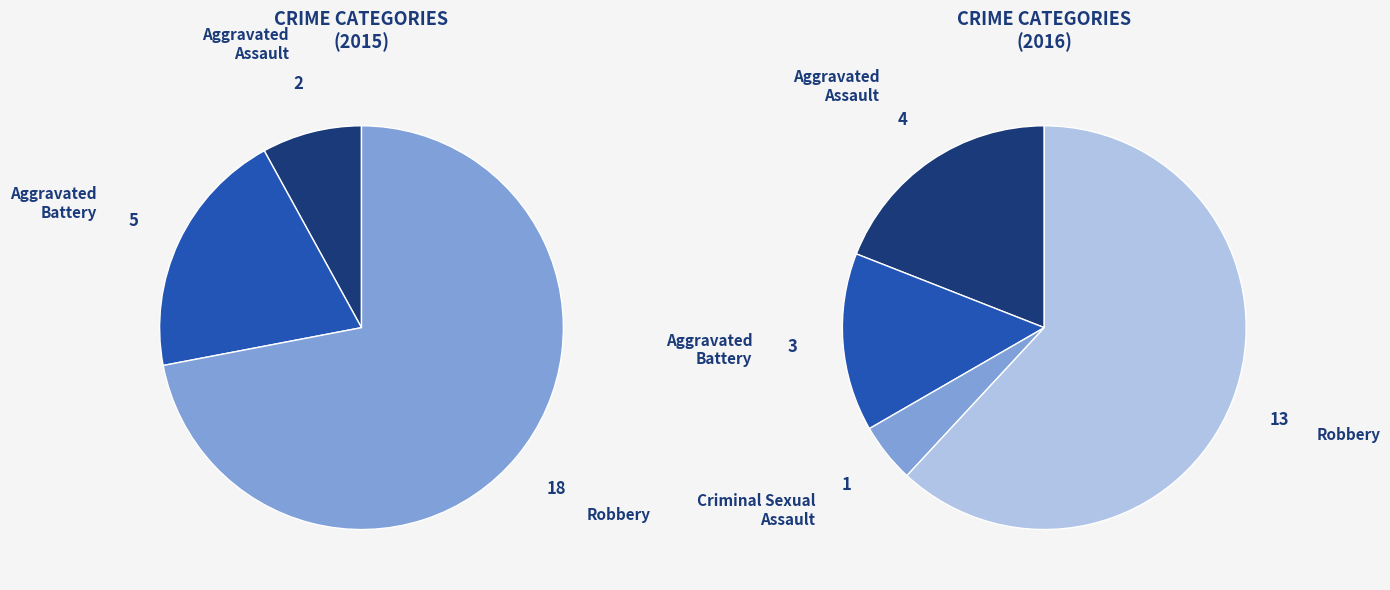

Rank the categories by value from highest to lowest.

Robbery, Aggravated Battery, Aggravated Assault, Criminal Sexual Assault